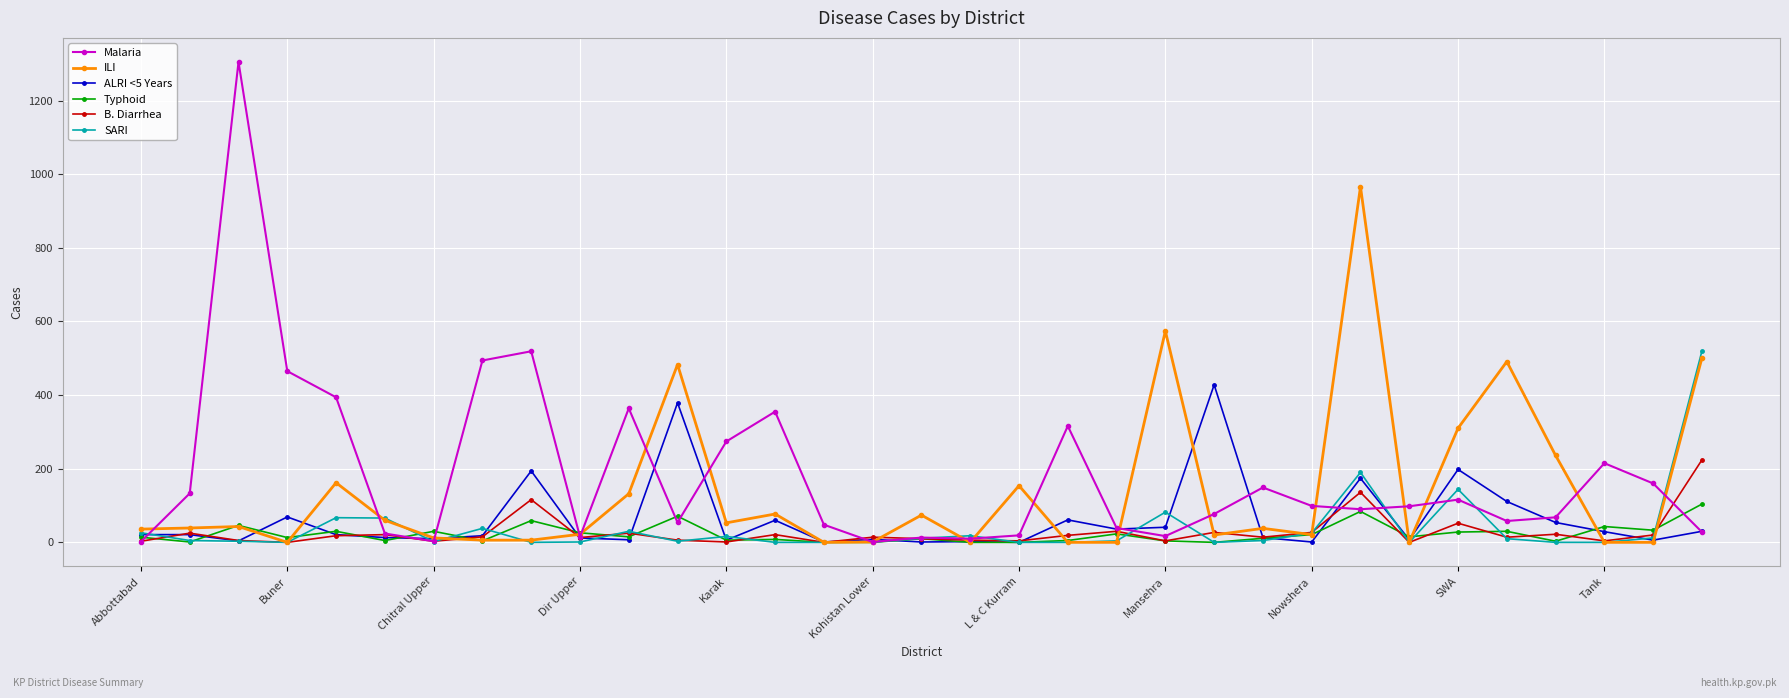

What is the average value of the ALRI <5 Years series?

62